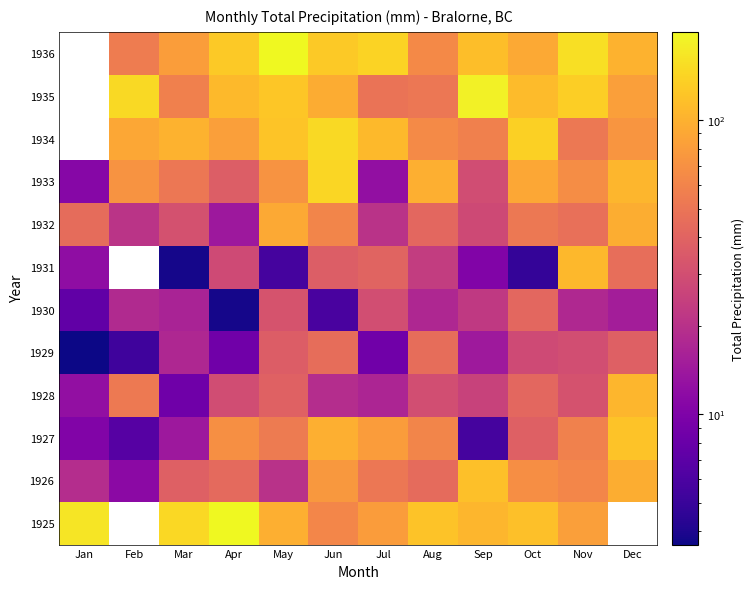

The value of 1925 at Aug is 119.4. True or false?

True